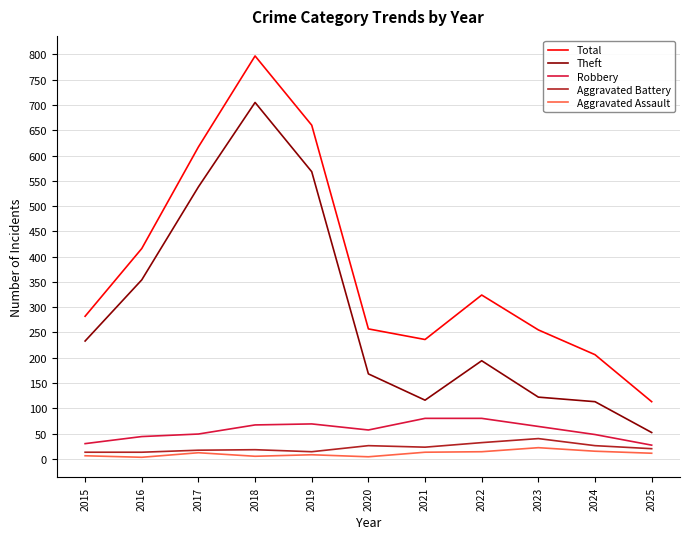

Is the value of Aggravated Battery at 2016 greater than the value of Total at 2021?

No